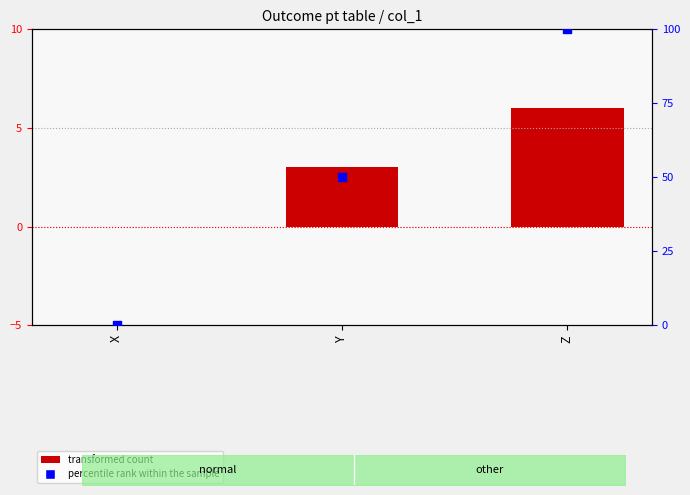

Which series has the largest total across all categories?

percentile rank within the sample